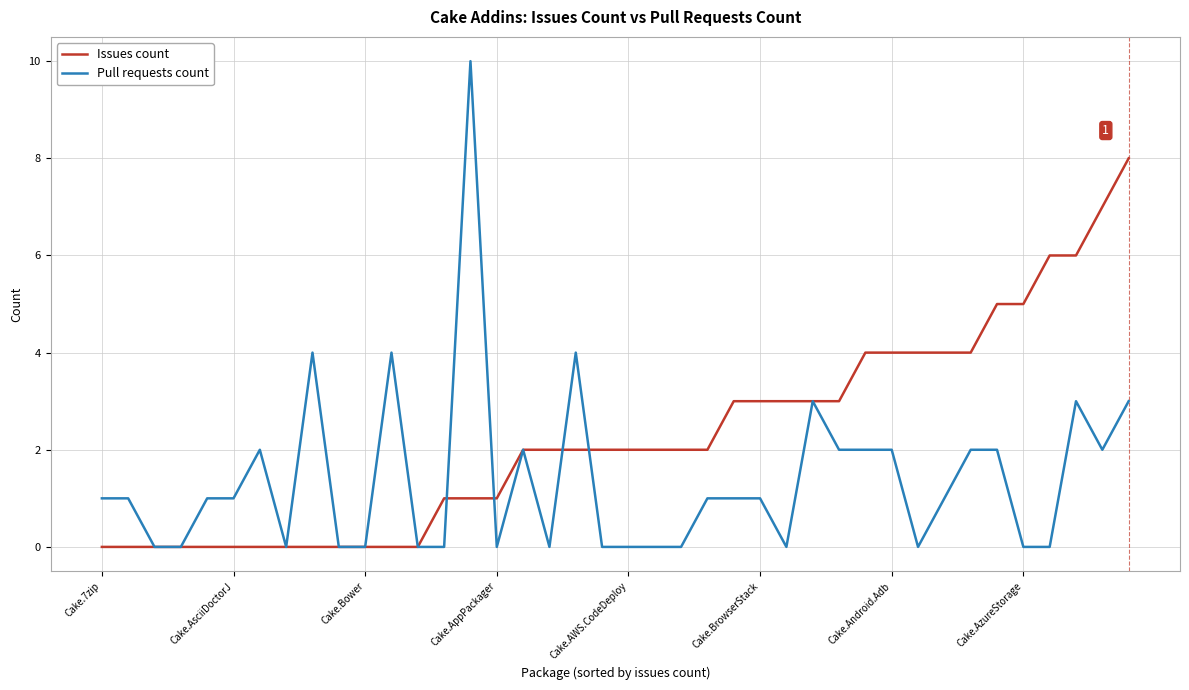

Which series has the widest spread of values?

Pull requests count